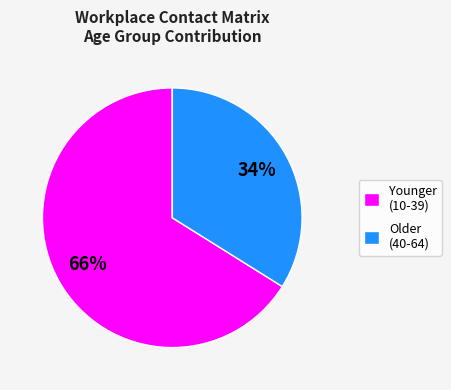

Which category has the biggest portion of the pie?

Younger (10-39)